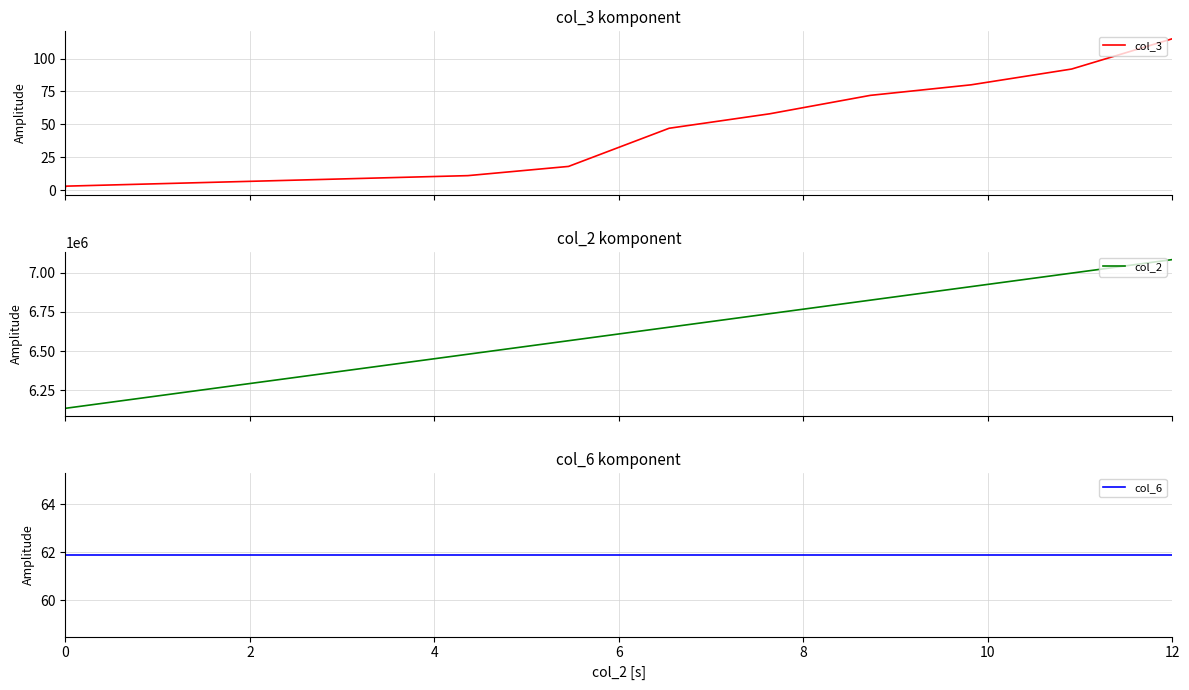

Rank the series at 12 from highest to lowest value.

col_2, col_3, col_6